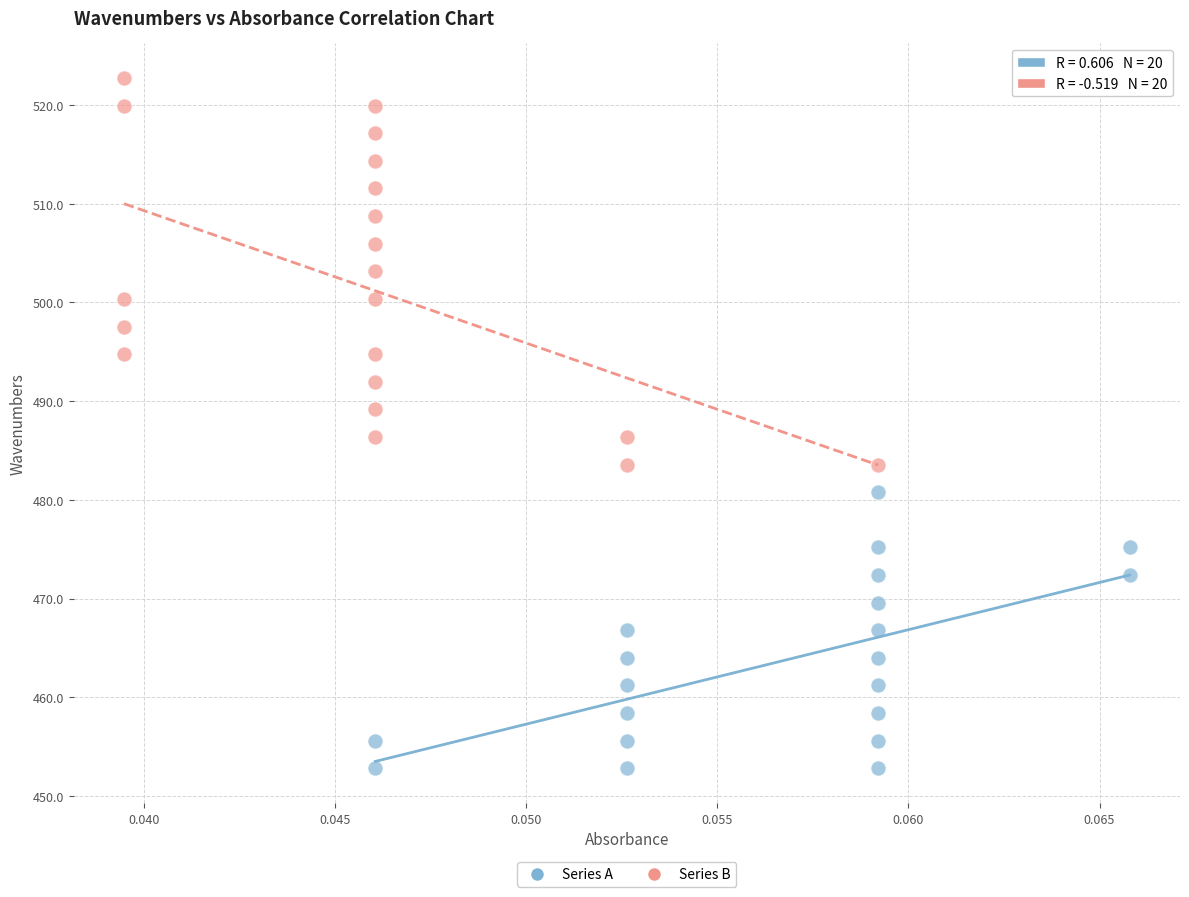

Which series contains the lowest Y value?

Series A